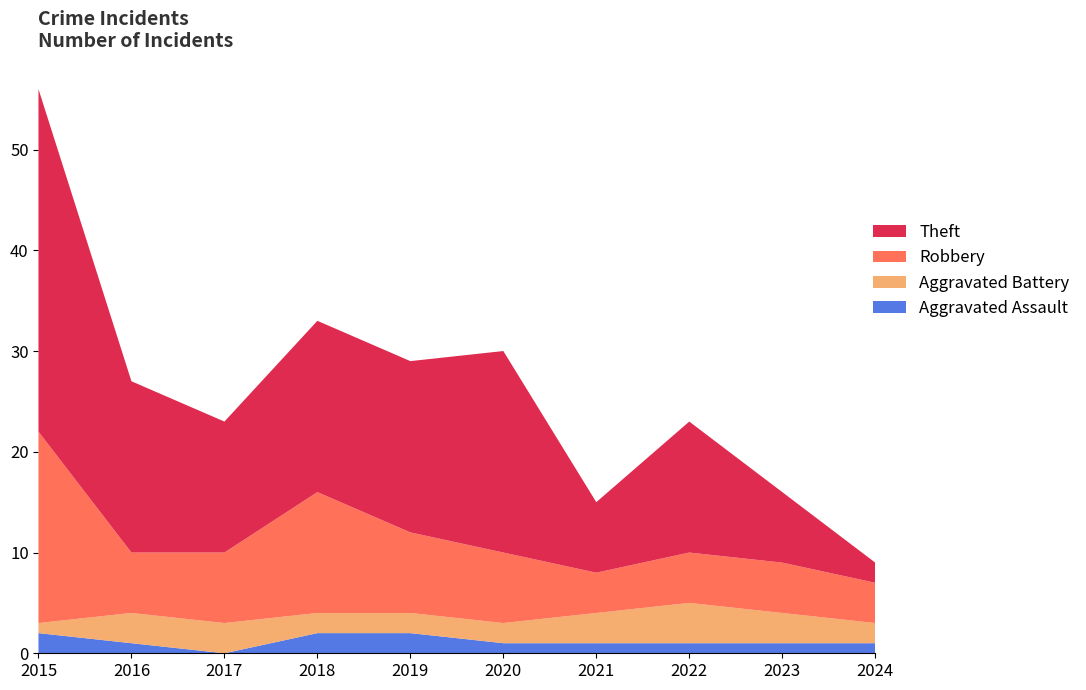

Reading left to right, extract all data points from this chart.

Aggravated Assault: 2	1	0	2	2	1	1	1	1	1
Aggravated Battery: 1	3	3	2	2	2	3	4	3	2
Robbery: 19	6	7	12	8	7	4	5	5	4
Theft: 34	17	13	17	17	20	7	13	7	2